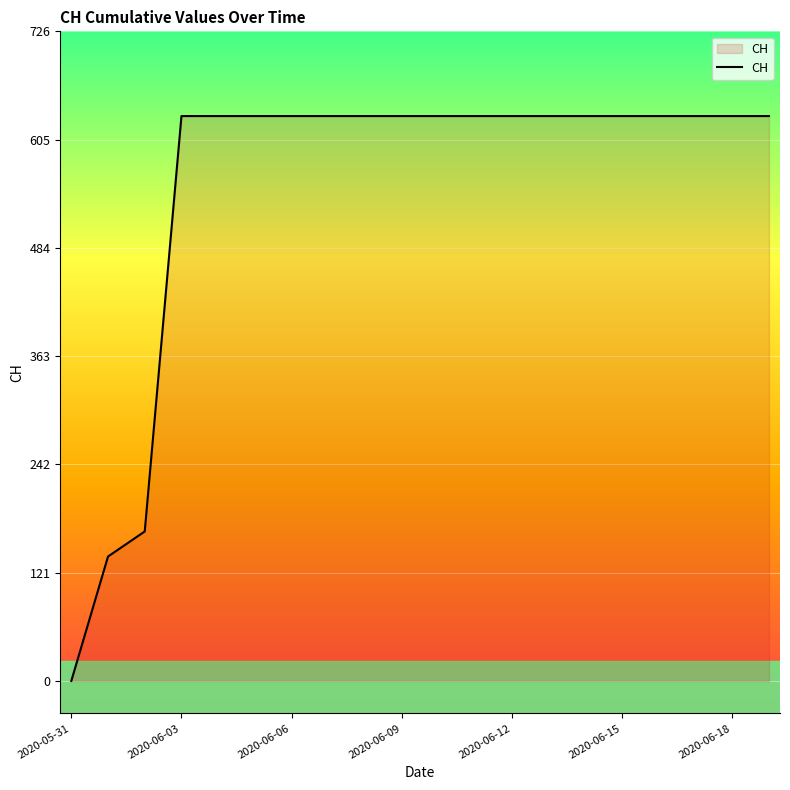

Reading right to left, list all the values displayed in this chart.

631	631	631	631	631	631	631	631	631	631	631	631	631	631	631	631	631	167	139	0